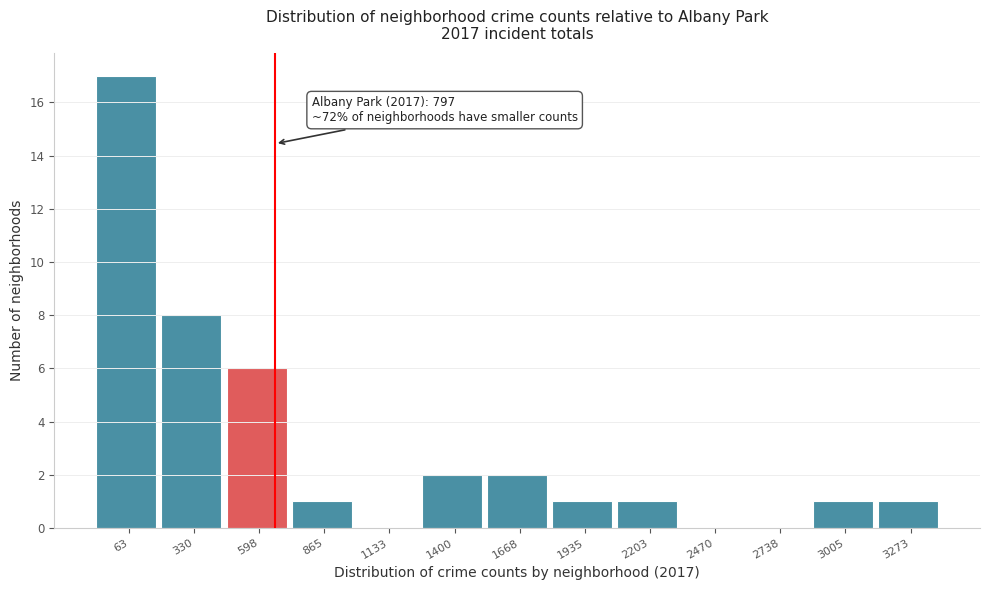

Reading left to right, transcribe all the data shown in this chart.

63=17	330=8	598=6	865=1	1133=0	1400=2	1668=2	1935=1	2203=1	2470=0	2738=0	3005=1	3273=1